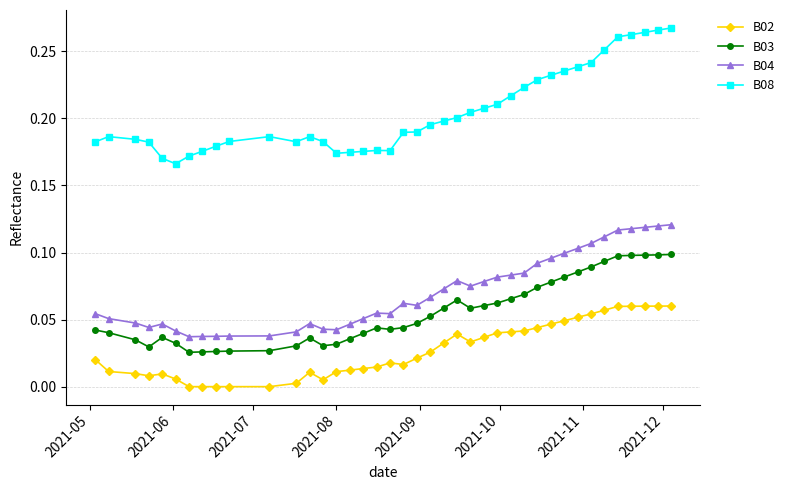

Does the chart display data point markers on the line(s)?

Yes